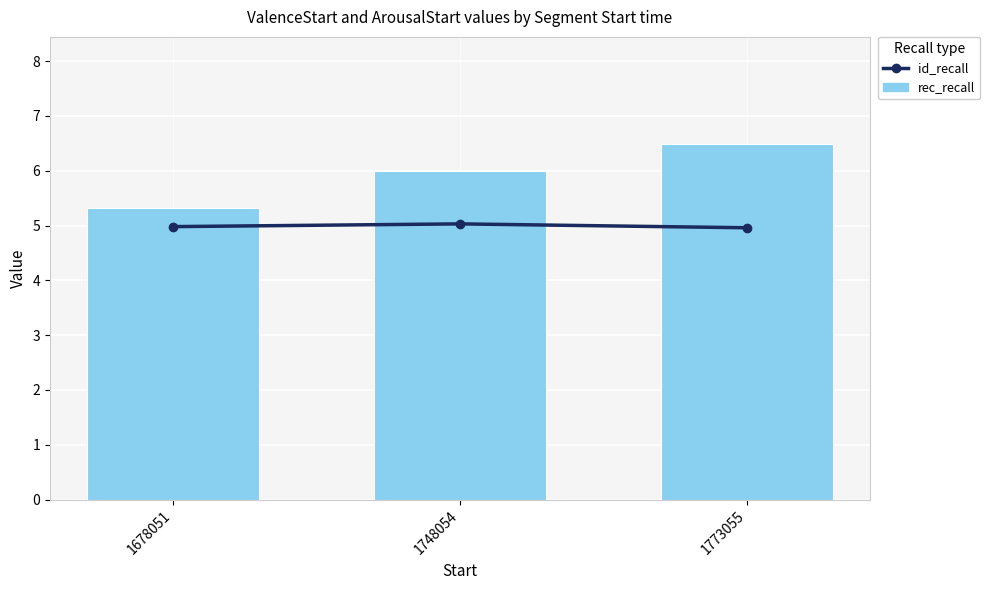

Read the rec_recall value at 1678051.

5.3